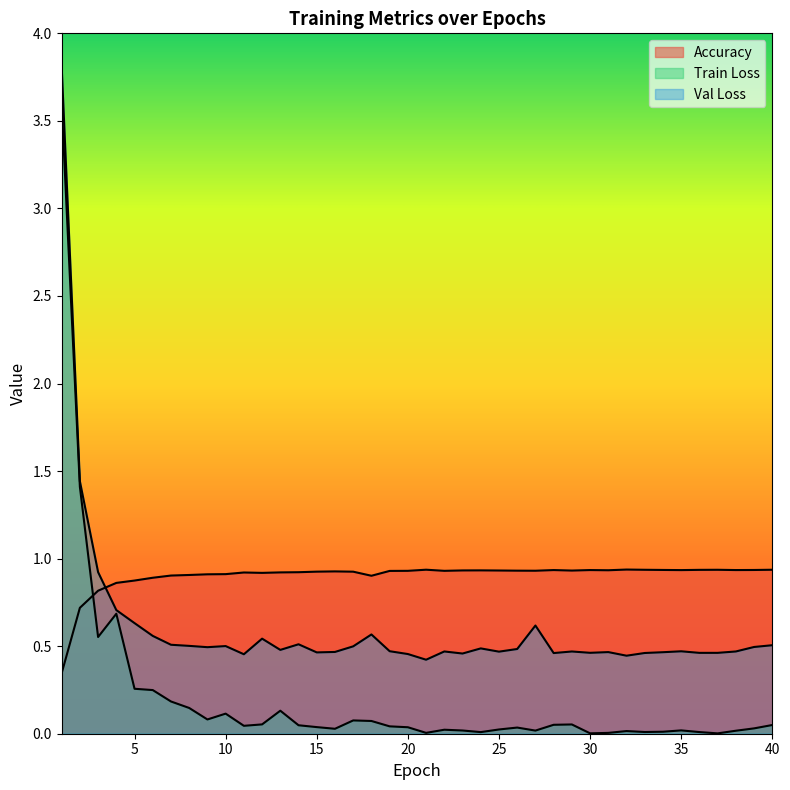

In Accuracy, how many points are lower than both neighbors (excluding endpoints)?

8